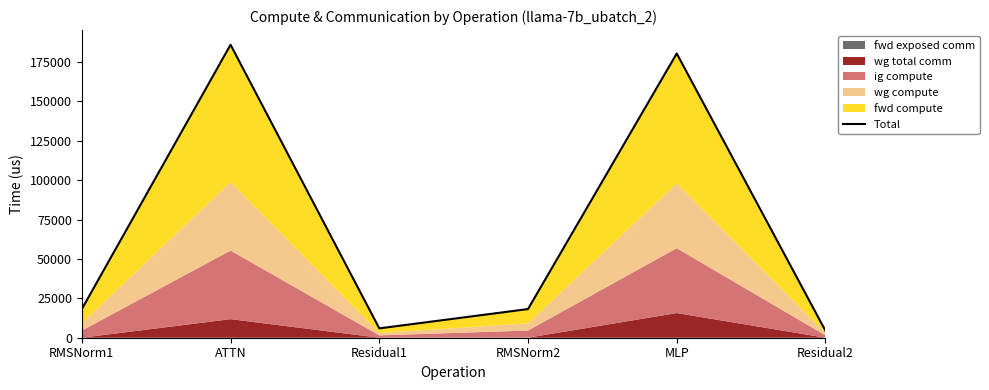

Reading left to right, list all the values displayed in this chart.

18176.9	185881.9	5927.1	18176.9	180321.2	4445.3